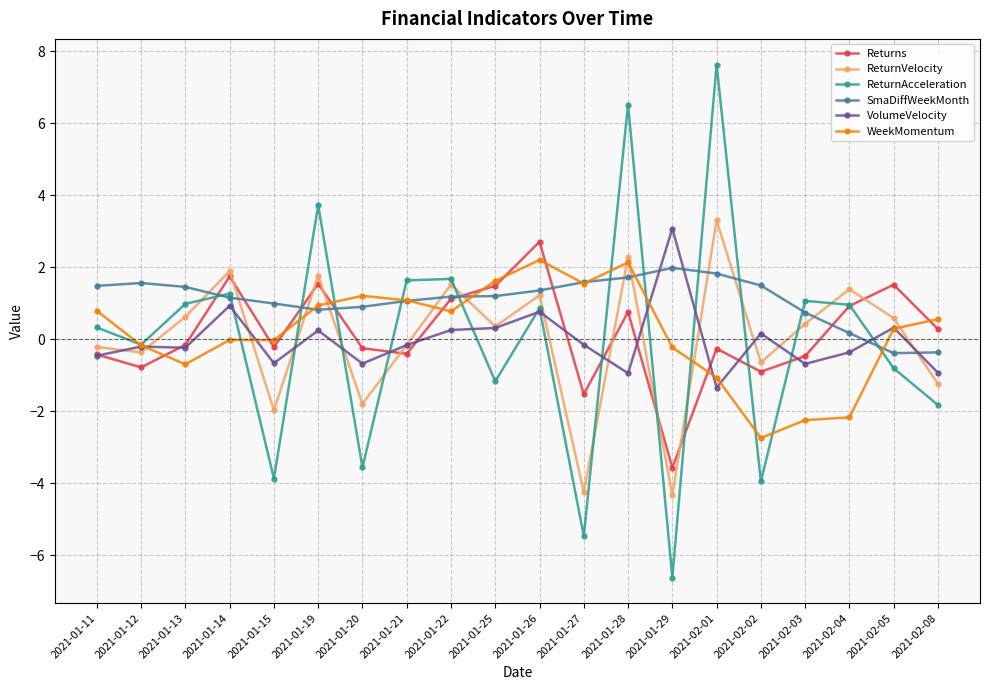

The Returns series shows -1.5 at 2021-01-27. True or false?

True